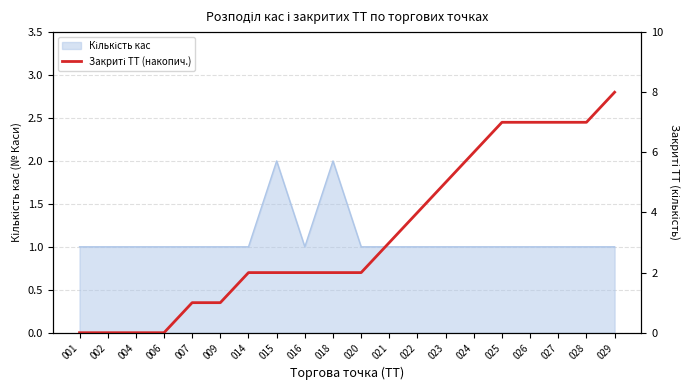

How many values are above zero?

16